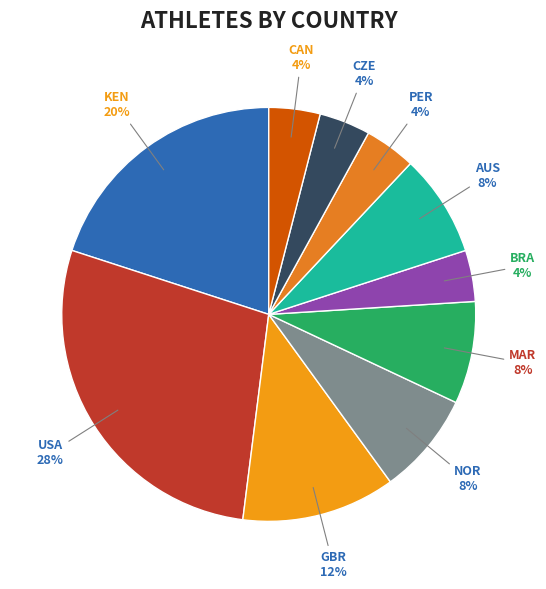

How many segments does this pie chart have?

10